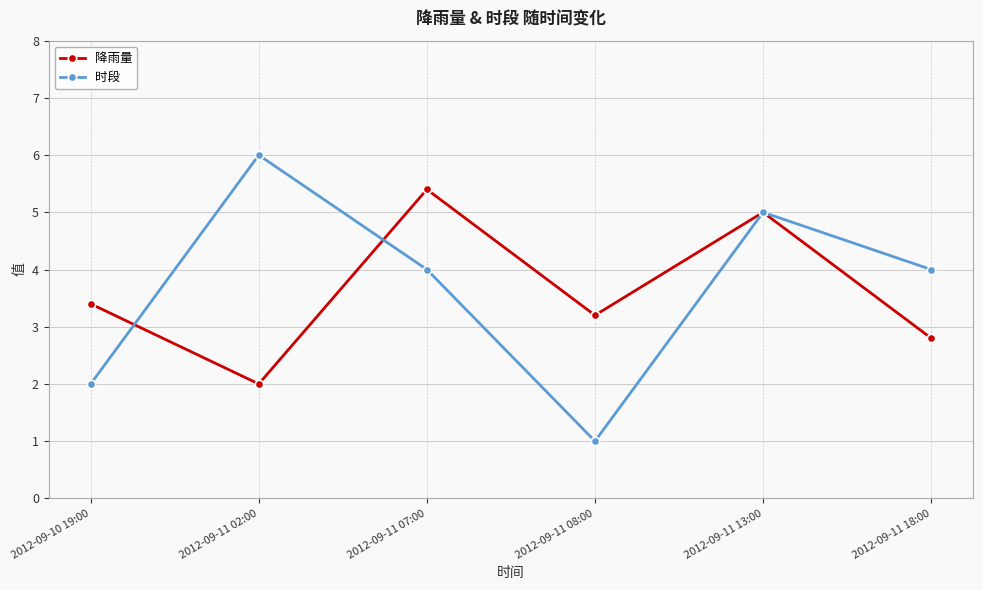

What is the value of the 时段 point at the 5th from the left?

5.0